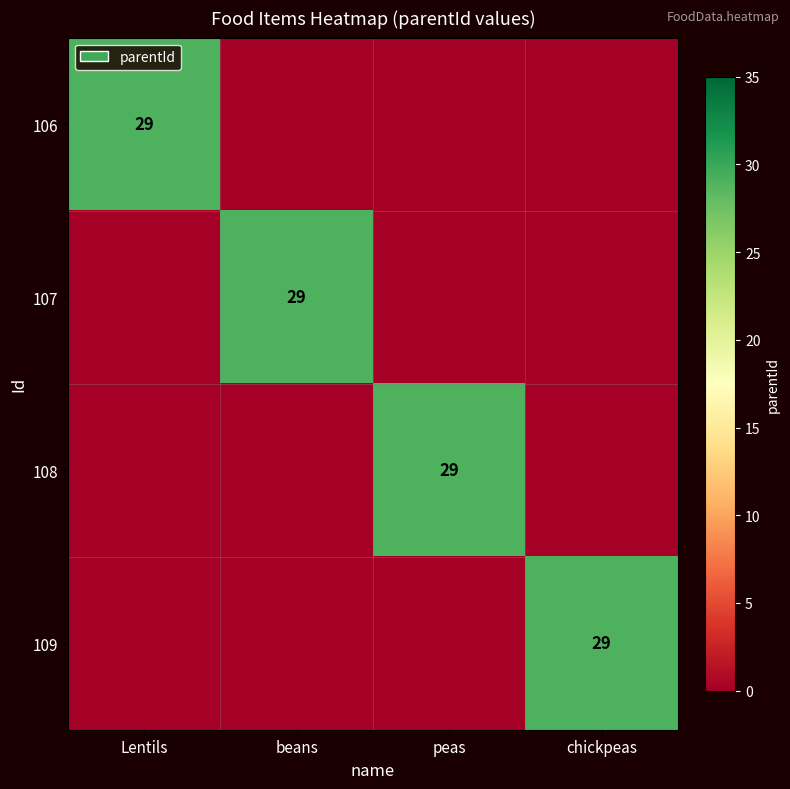

The 108 series shows 7 at peas. True or false?

False